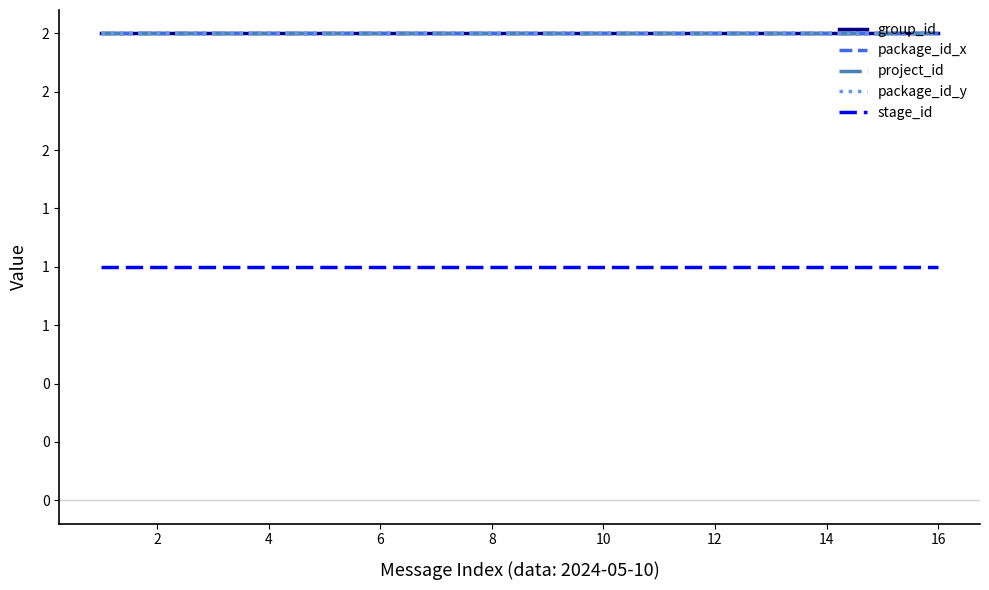

Reading right to left, what are all the values shown in this chart?

group_id: 2	2	2	2	2	2	2	2	2	2	2	2	2	2	2	2
package_id_x: 2	2	2	2	2	2	2	2	2	2	2	2	2	2	2	2
project_id: 2	2	2	2	2	2	2	2	2	2	2	2	2	2	2	2
package_id_y: 2	2	2	2	2	2	2	2	2	2	2	2	2	2	2	2
stage_id: 1	1	1	1	1	1	1	1	1	1	1	1	1	1	1	1